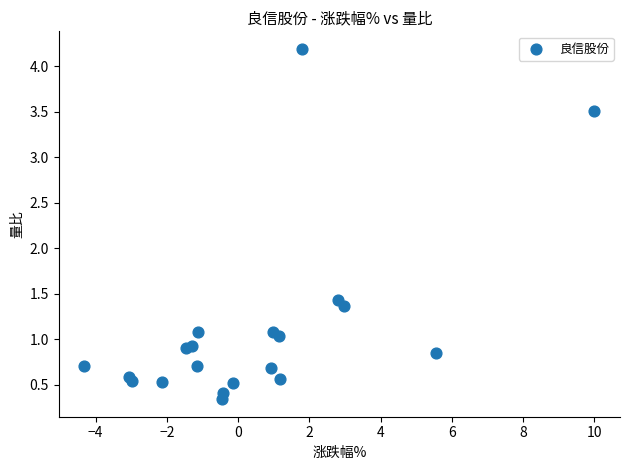

What Y value in the scatter plot is closest to 2?

1.4